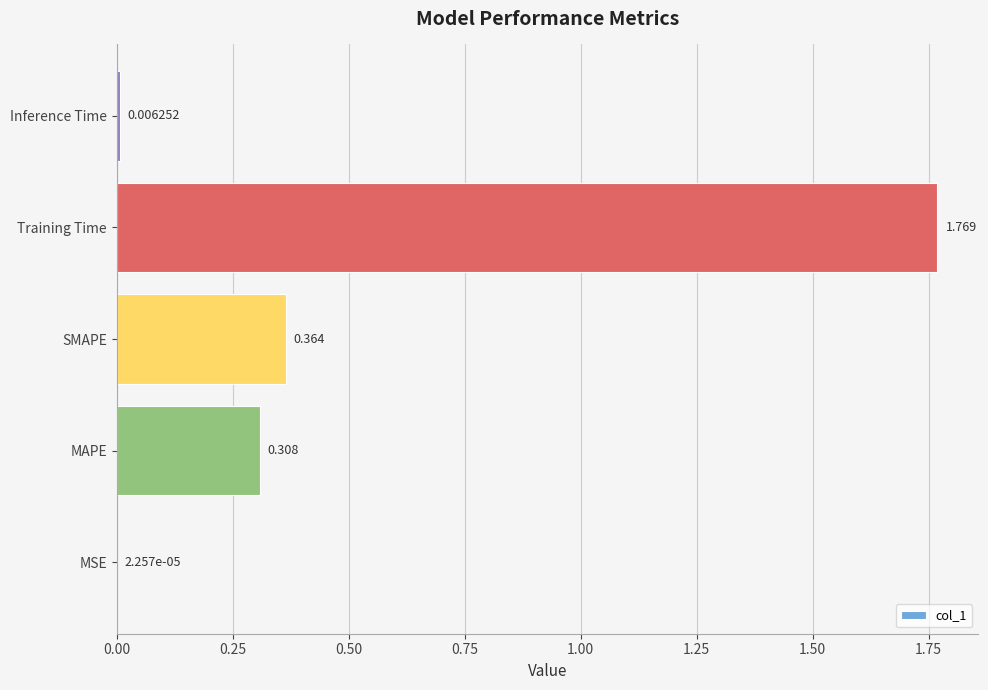

Between MSE and Training Time, which is larger?

Training Time